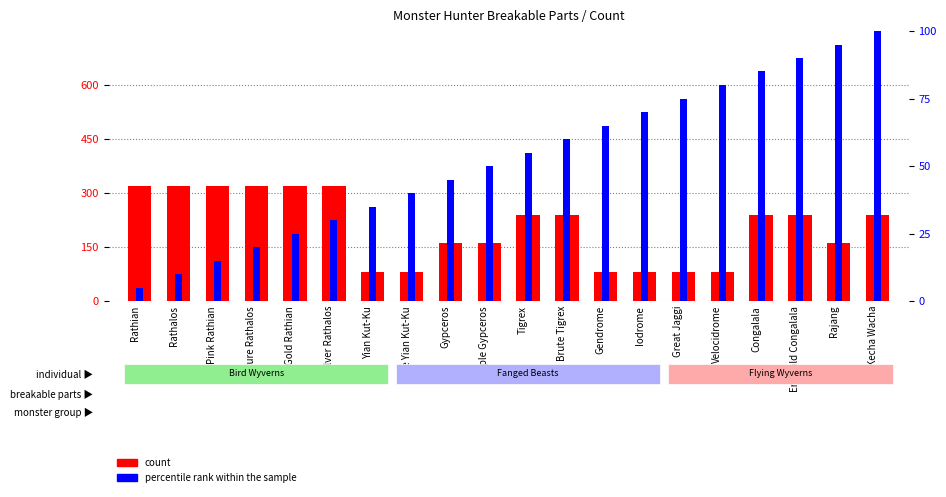

What is the label of the 13th bar from the right?

Blue Yian Kut-Ku